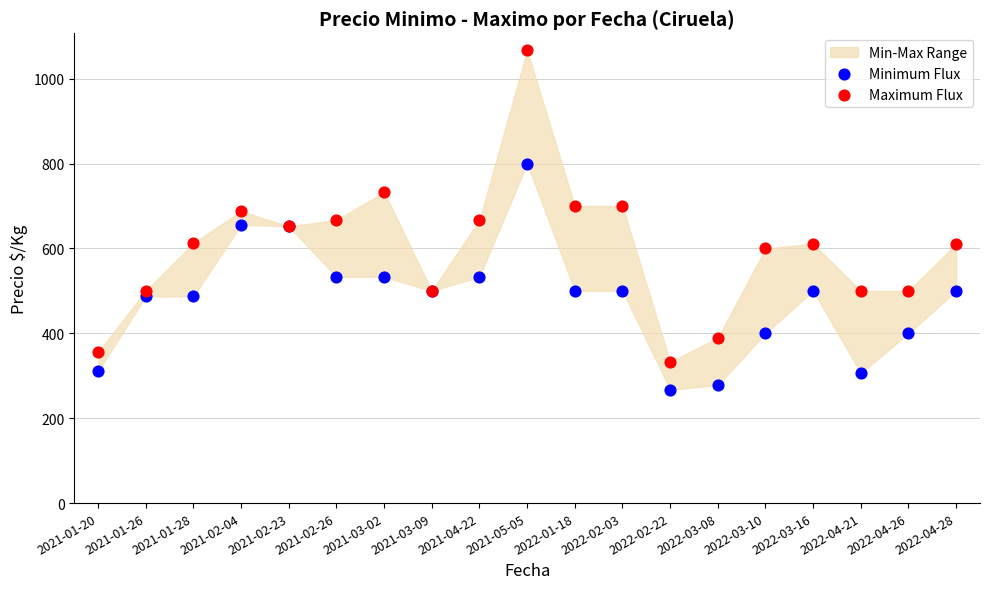

Which series has the largest Y range (max minus min)?

Maximum Flux